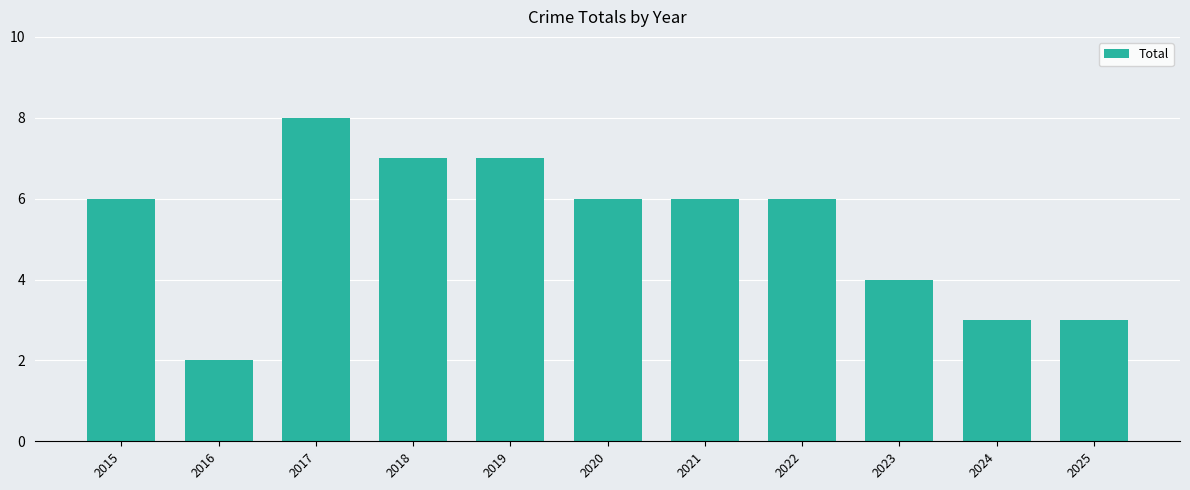

What is the difference between the values at 2021 and 2024?

3